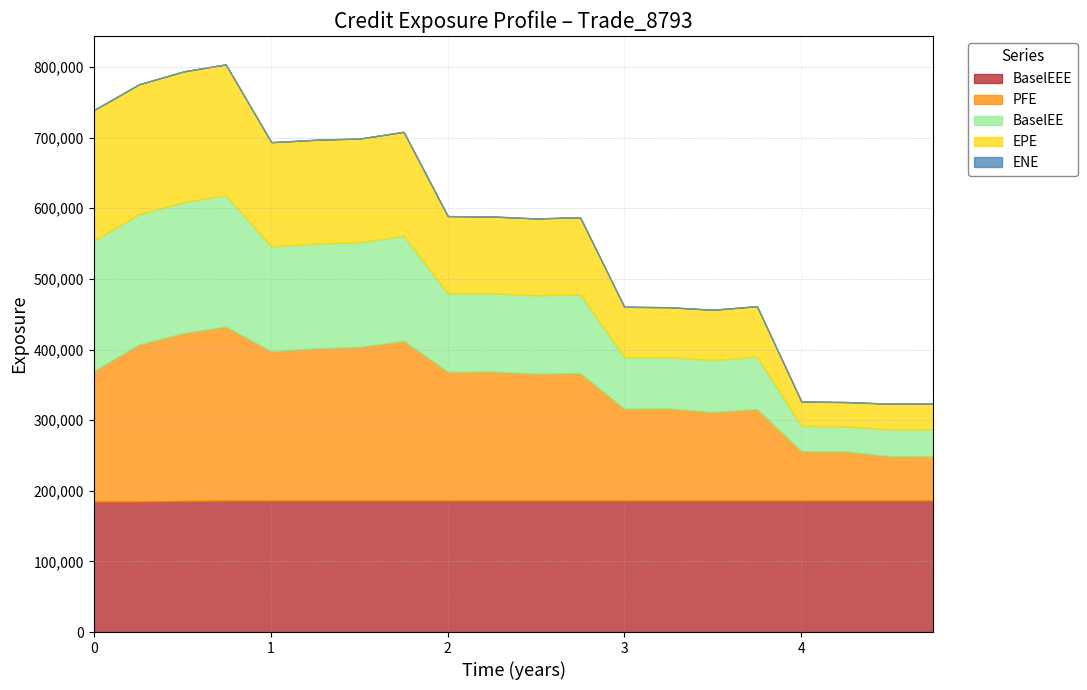

Which category has the lowest value in the EPE series?

4.25137